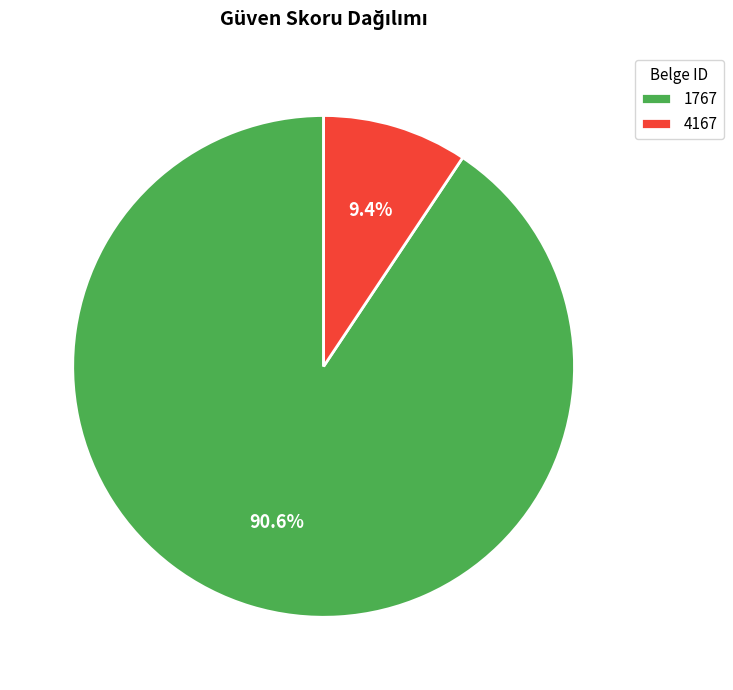

To the nearest percent, what is the difference between the 4167 and 1767 slice percentages?

81%